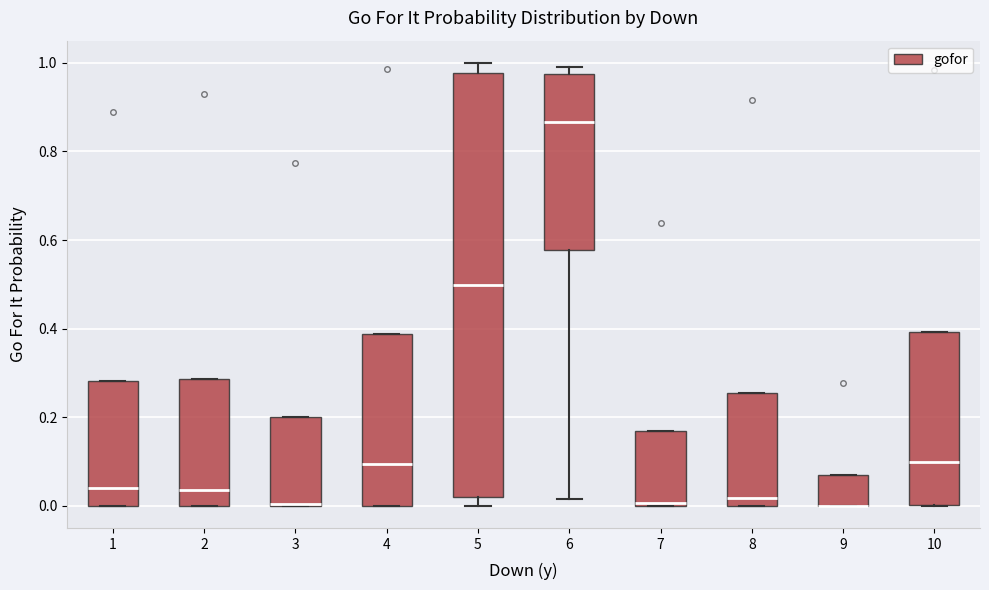

Reading left to right, read every box against the y-axis: the position of its median line, the range the box covers, and the ends of its whiskers. The values are not printed on the chart, so give them approximately, as read against the axis.

1: median 0.04, box 0.00 to 0.28, whiskers 0.00 to 0.28
2: median 0.04, box 0.00 to 0.28, whiskers 0.00 to 0.28
3: median 0.00, box 0.00 to 0.20, whiskers 0.00 to 0.20
4: median 0.10, box 0.00 to 0.38, whiskers 0.00 to 0.38
5: median 0.50, box 0.02 to 0.98, whiskers 0.00 to 1.00
6: median 0.86, box 0.58 to 0.98, whiskers 0.02 to 1.00
7: median 0.00, box 0.00 to 0.16, whiskers 0.00 to 0.16
8: median 0.02, box 0.00 to 0.26, whiskers 0.00 to 0.26
9: median 0.00 (drawn on the box's lower edge), box 0.00 to 0.06, whiskers 0.00 to 0.06
10: median 0.10, box 0.00 to 0.40, whiskers 0.00 to 0.40